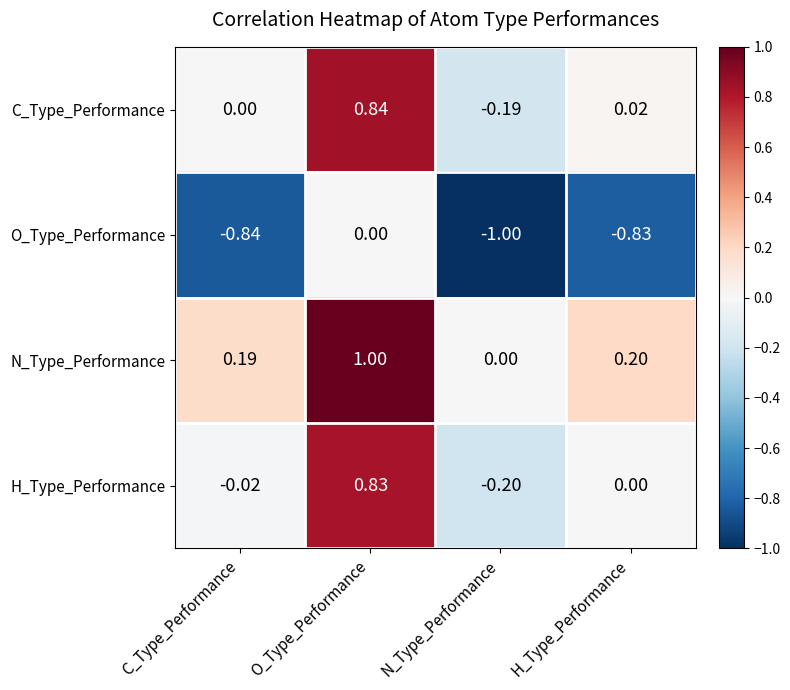

At which label is H_Type_Performance closest to 0?

H_Type_Performance